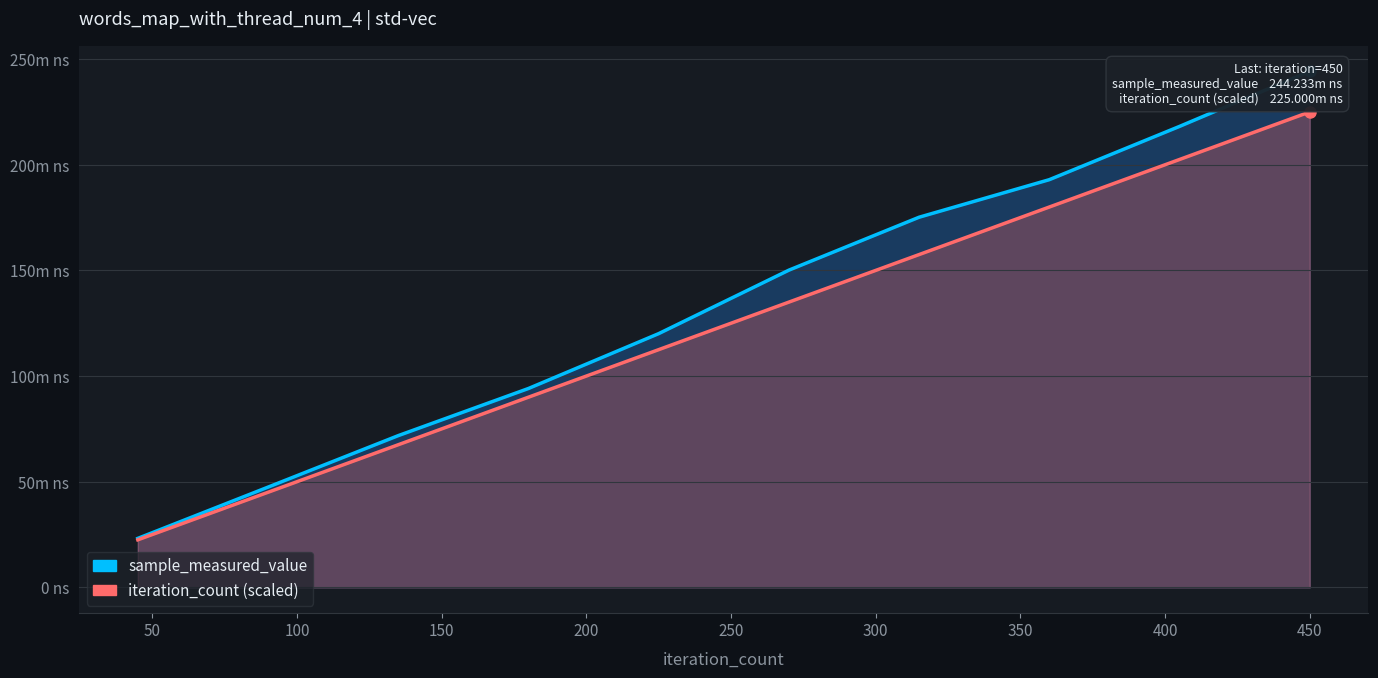

What is the value of the iteration_count (scaled) point at the 9th from the left?

202500000